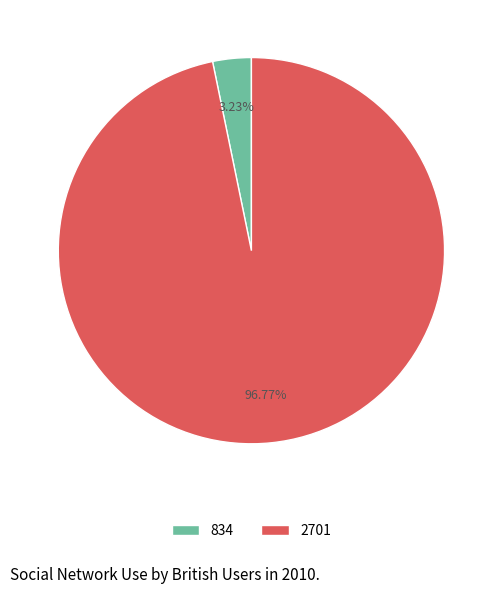

Count the number of slices in the pie.

2